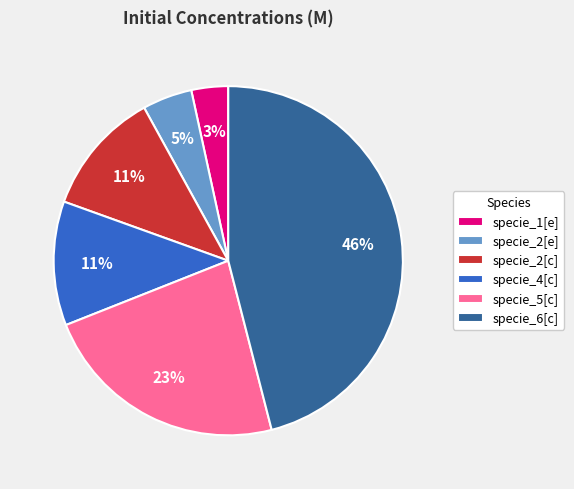

Which category has the biggest portion of the pie?

specie_6[c]